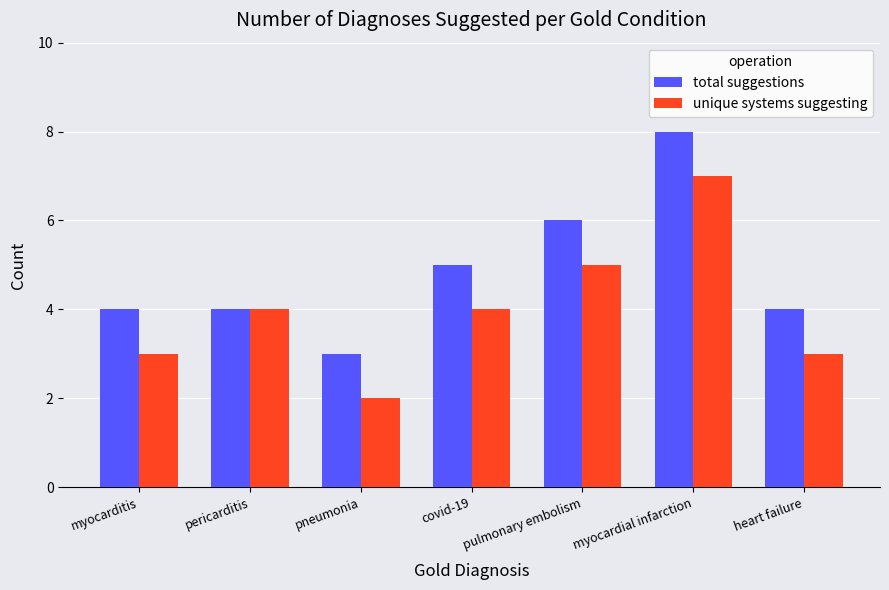

Which series changed the most between pericarditis and heart failure?

unique systems suggesting